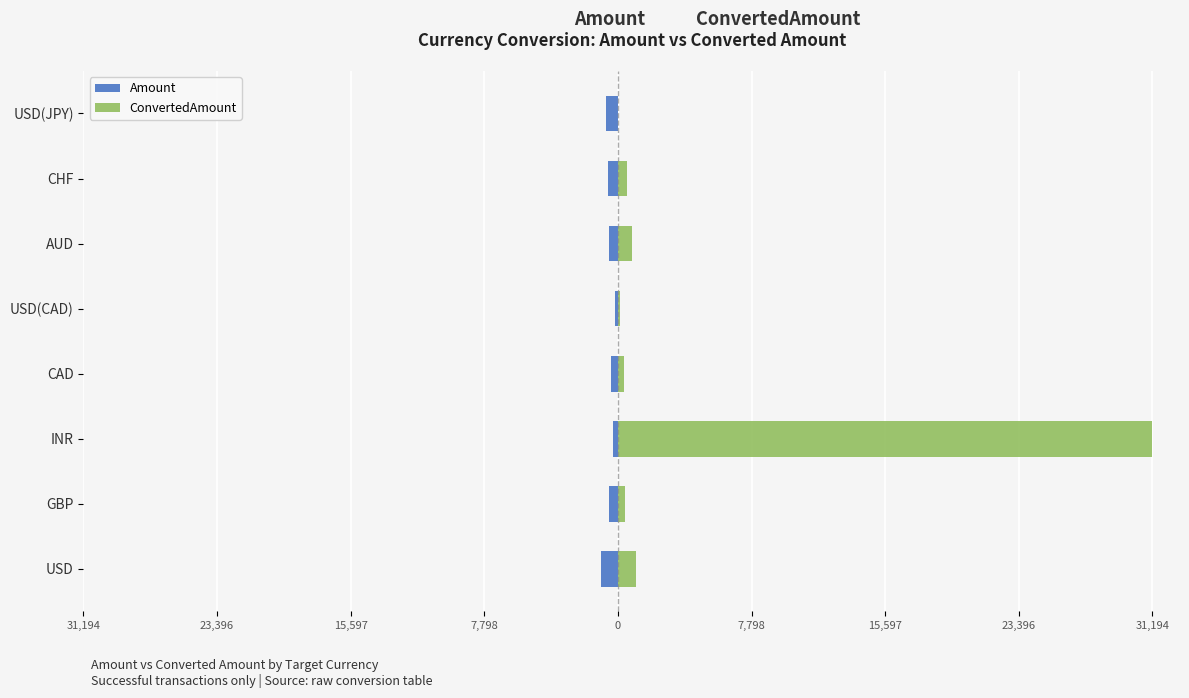

How many groups of bars are there?

8